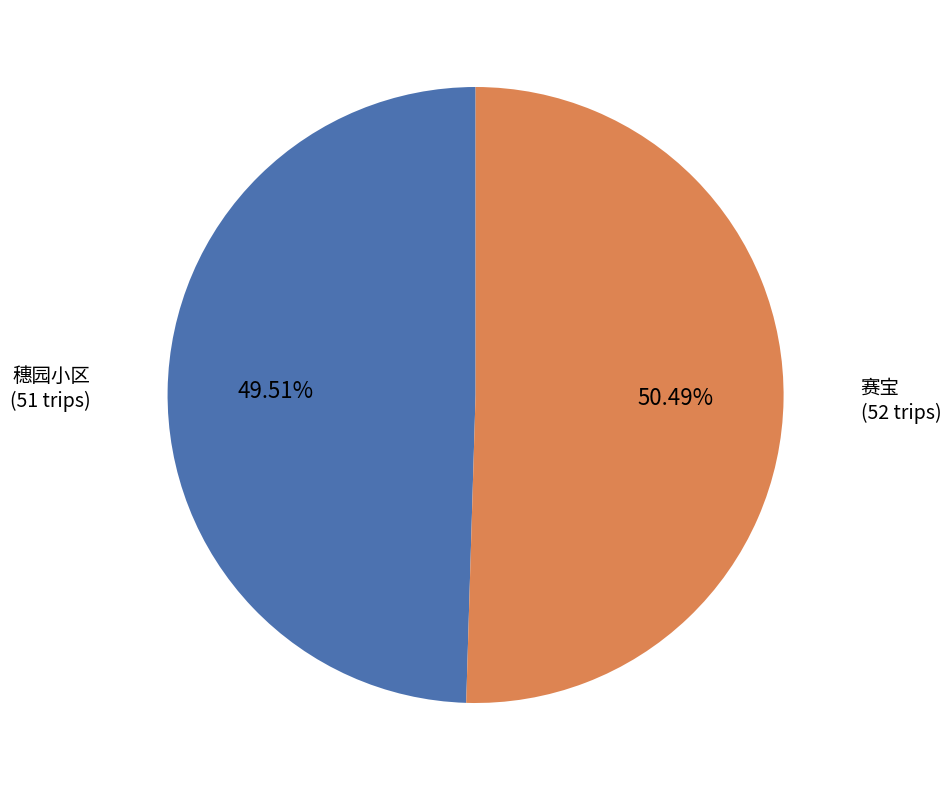

How many slices are in this pie chart?

2